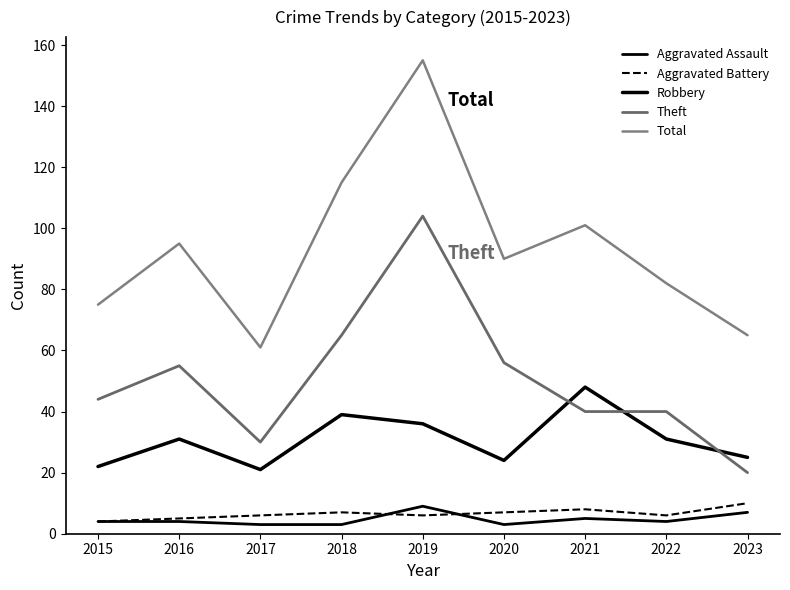

What is the spread (max minus min) of values at 2017?

58